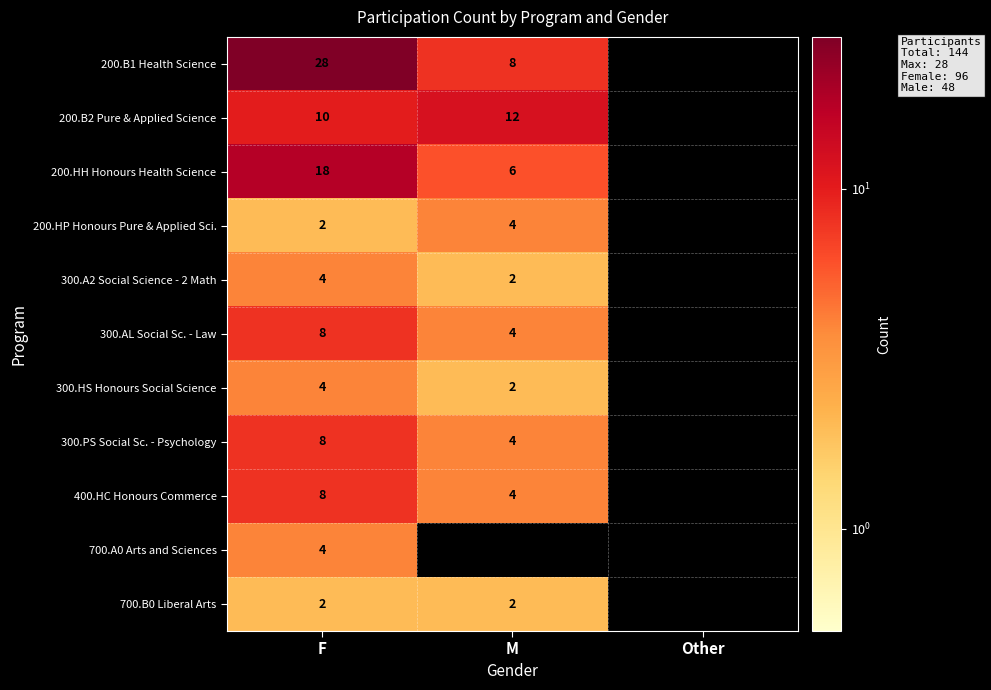

The 200.B1 Health Science series shows 12 at F. True or false?

False